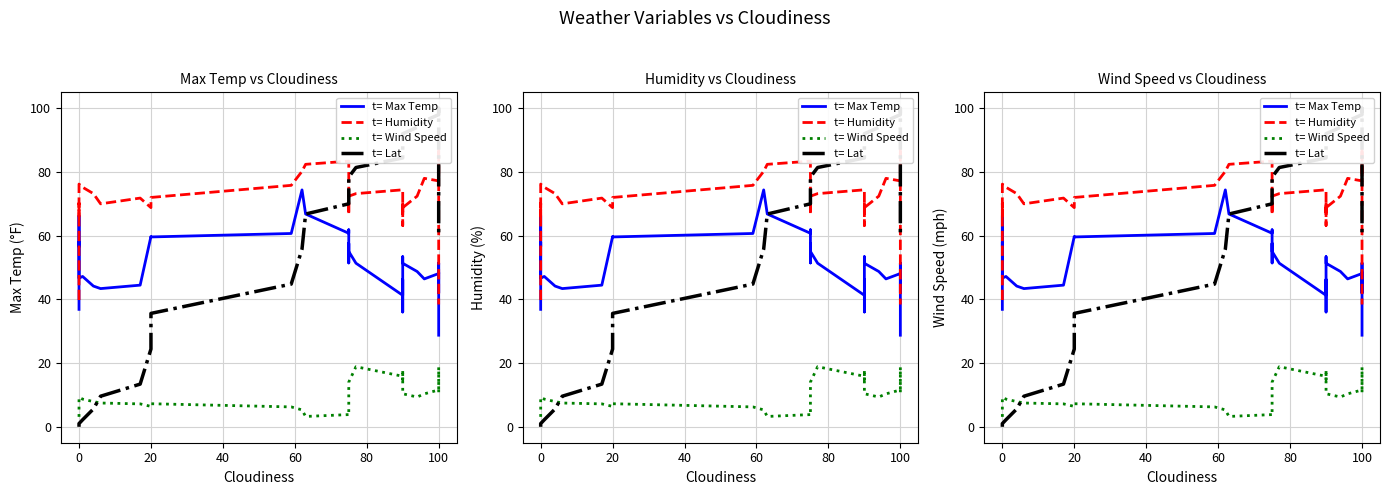

How many data points in t= Humidity are less than 72?

19